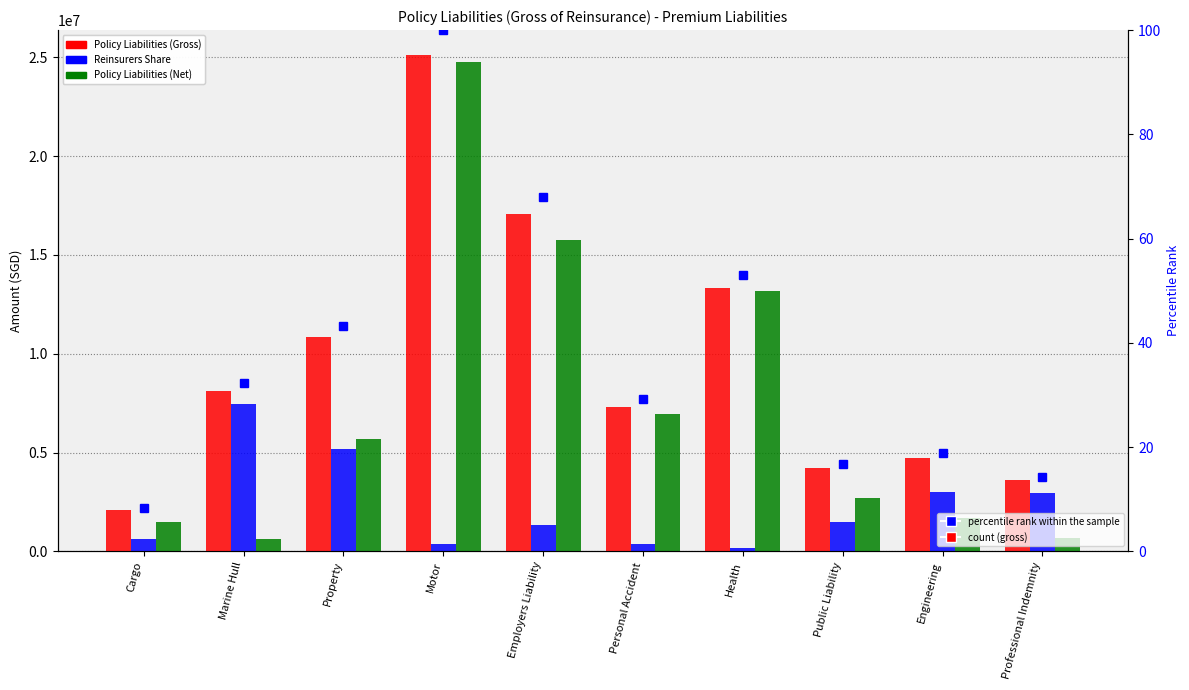

What is the sum of all percentile rank within the sample values?

383.7